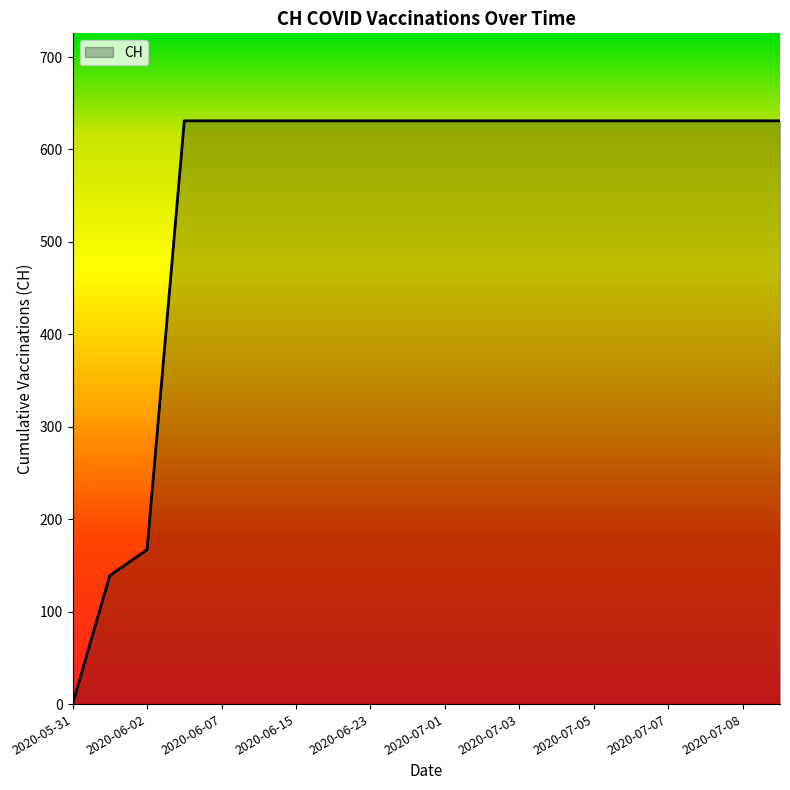

Does the chart have visible grid lines?

No